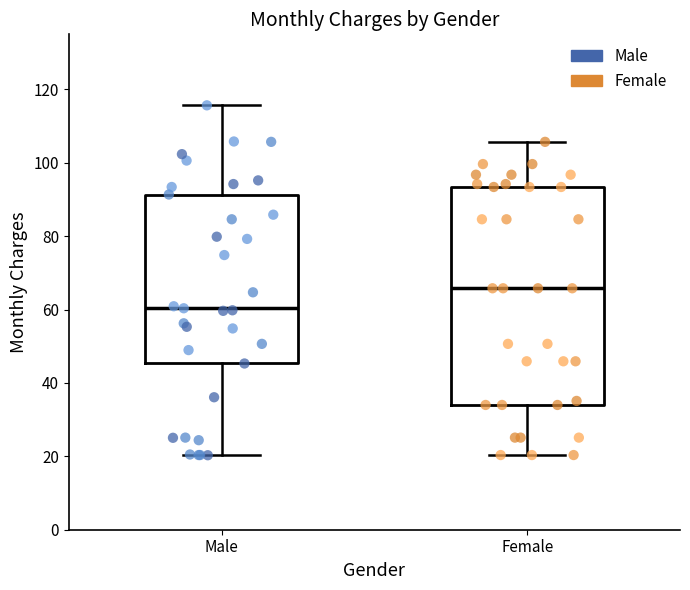

Reading left to right, read every box against the y-axis: the position of its median line, the range the box covers, and the ends of its whiskers. The values are not printed on the chart, so give them approximately, as read against the axis.

Male: median 60, box 46 to 92, whiskers 20 to 116
Female: median 66, box 34 to 94, whiskers 20 to 106